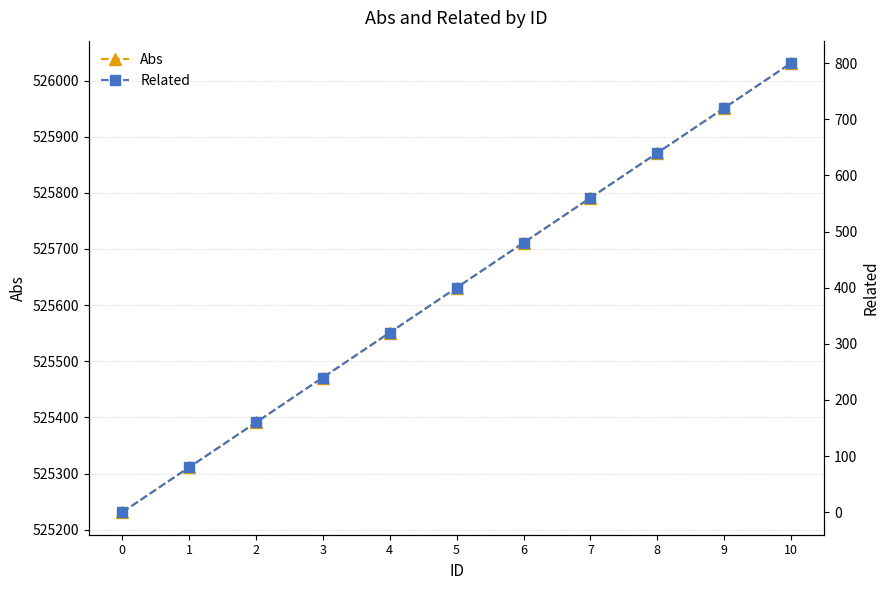

Which series has the largest range (max minus min)?

Abs